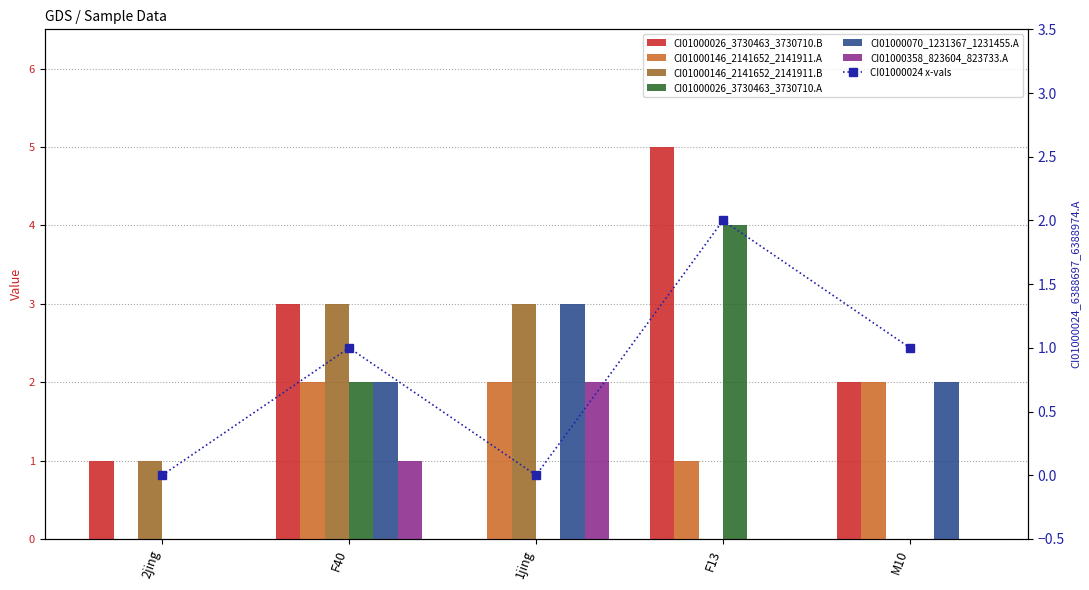

True or false: CI01000146_2141652_2141911.A has a value of 0 at 2jing.

True